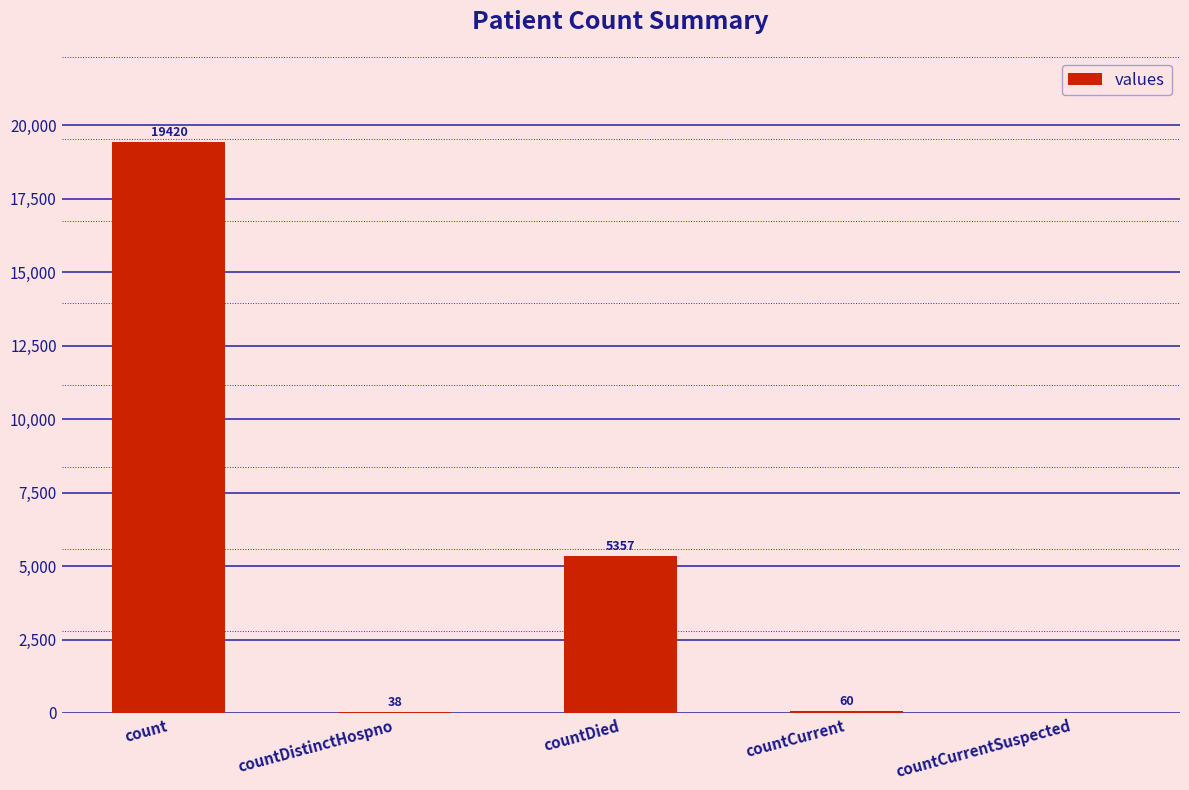

What is the sum of all values?

24875